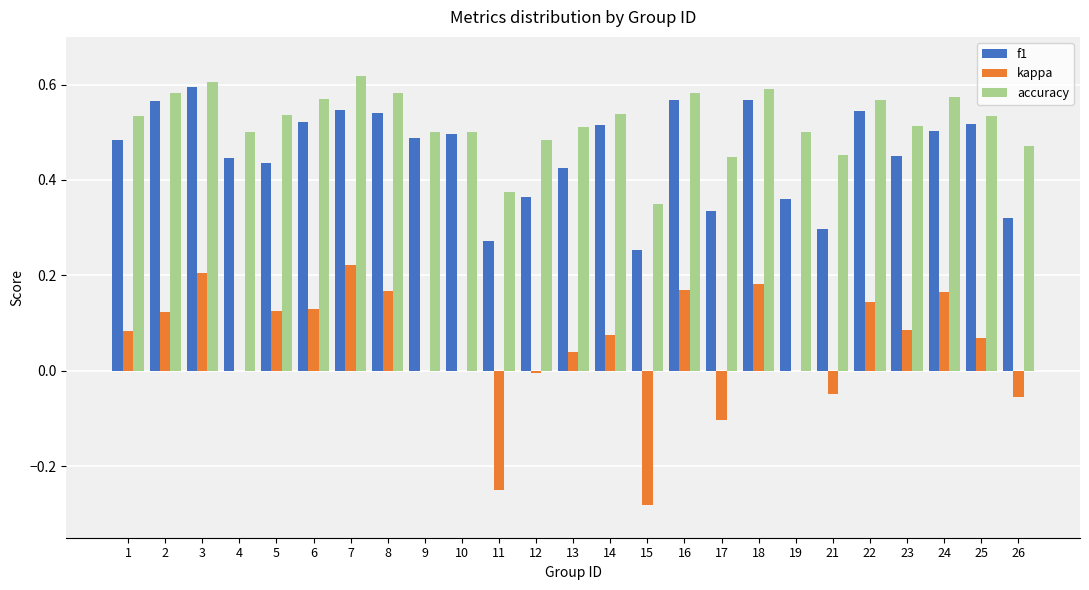

Between 3 and 5, which series saw the biggest shift?

f1